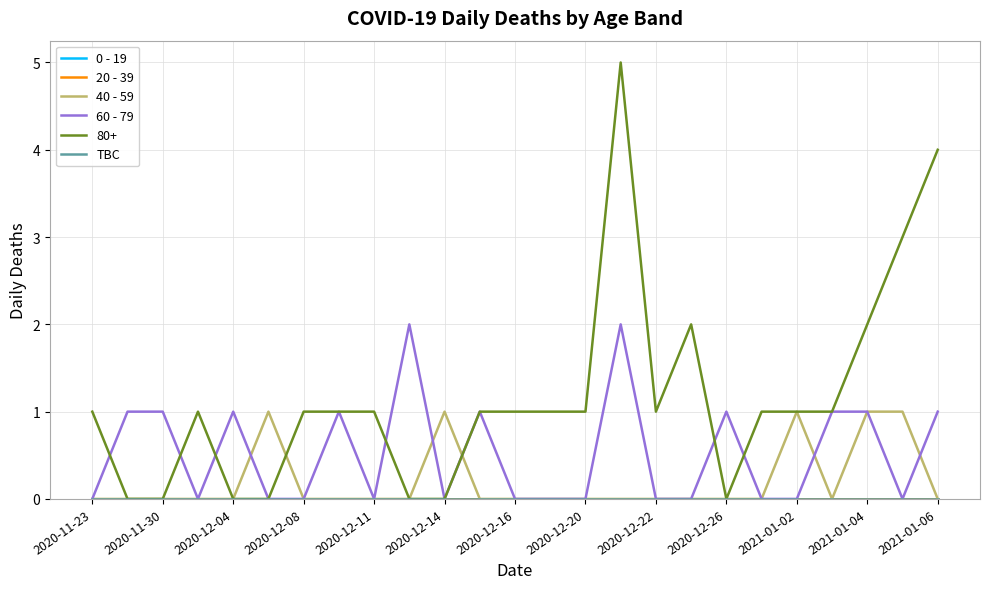

Is this an area chart (filled region under the line)?

No